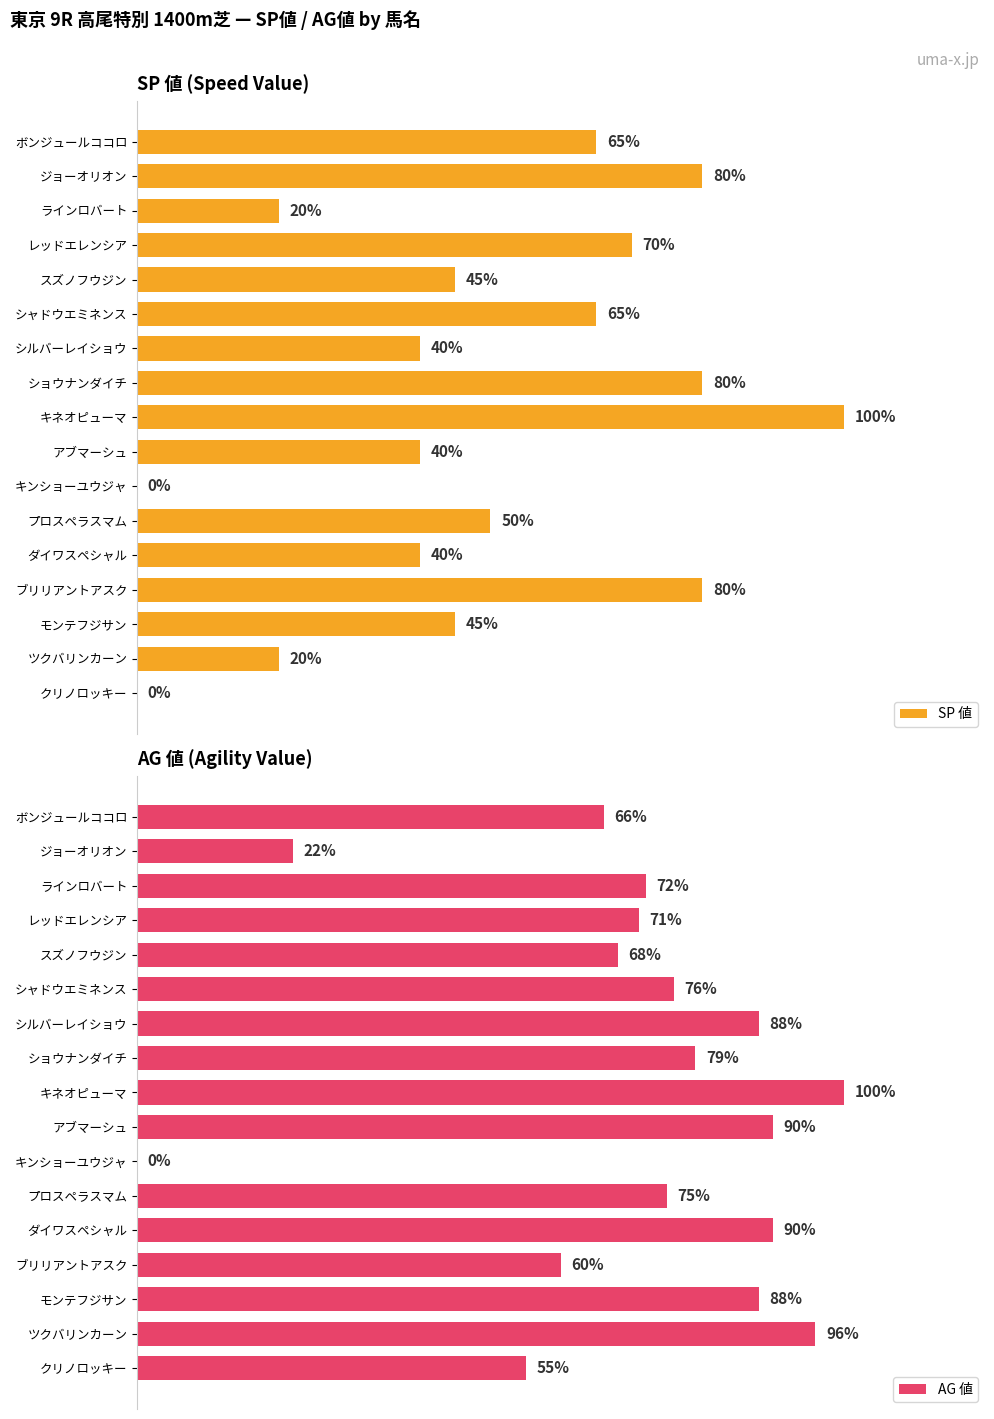

At プロスペラスマム, list the series in order from smallest to largest.

SP 値, AG 値